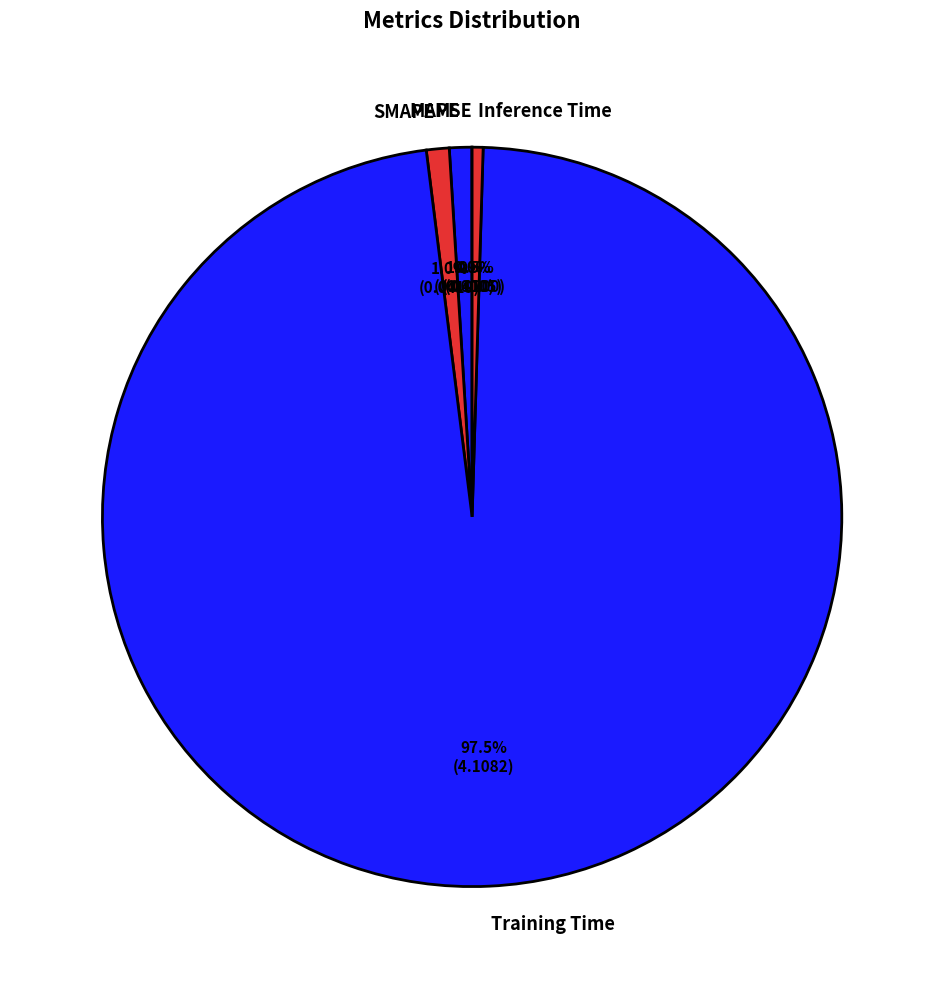

What is the largest slice in the pie chart?

Training Time